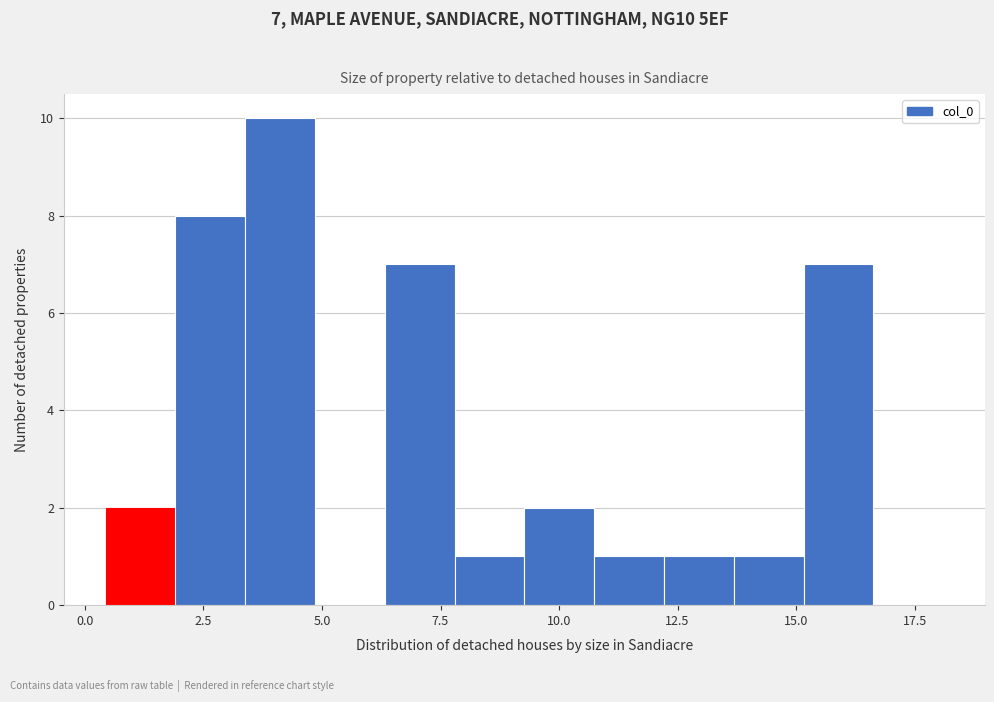

Read against the x-axis, roughly where is the centre of the tallest bar?

4.0